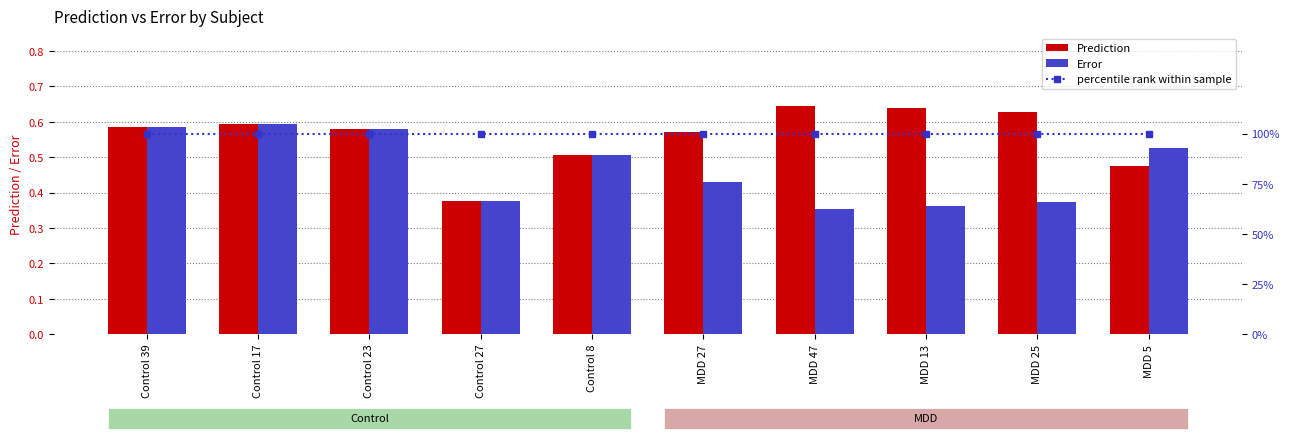

Between Control 27 and Control 8, which is larger?

Control 8